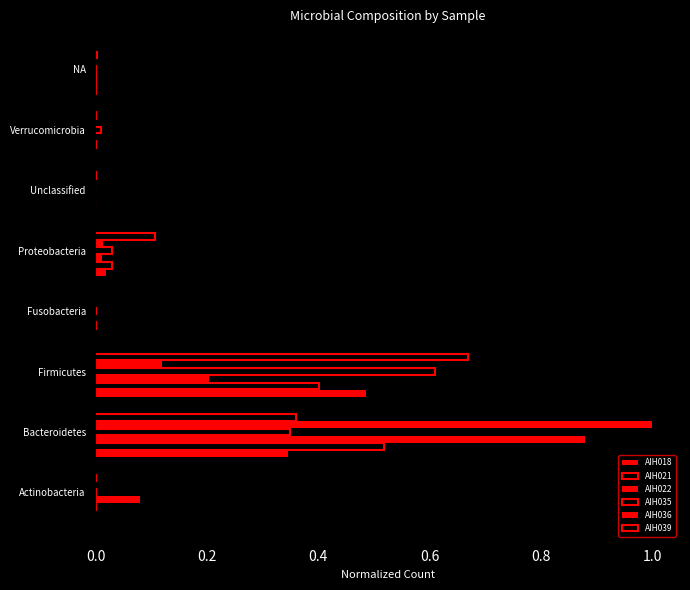

What is the value of the AIH039 bar at the 5th from the left?

0.1